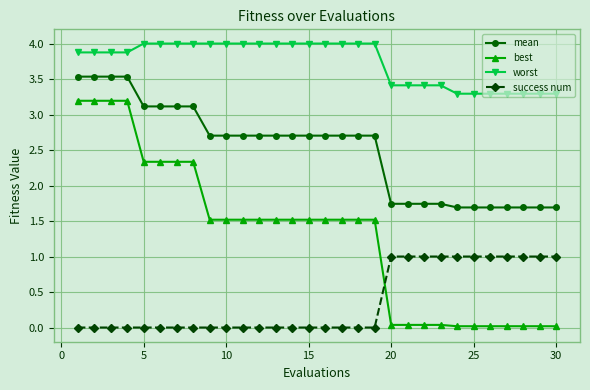

Rank the series by their maximum value, from lowest to highest.

success num, best, mean, worst